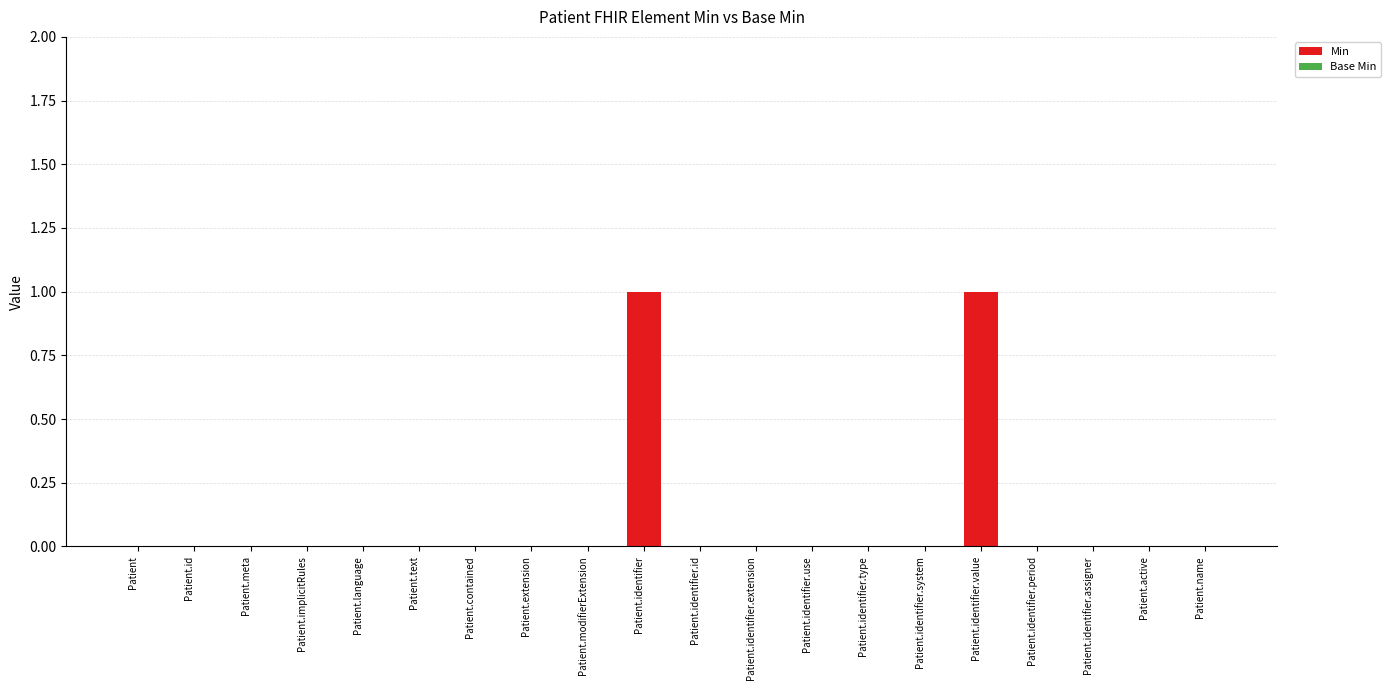

True or false: the data shows 0 at Patient.identifier.value.

False